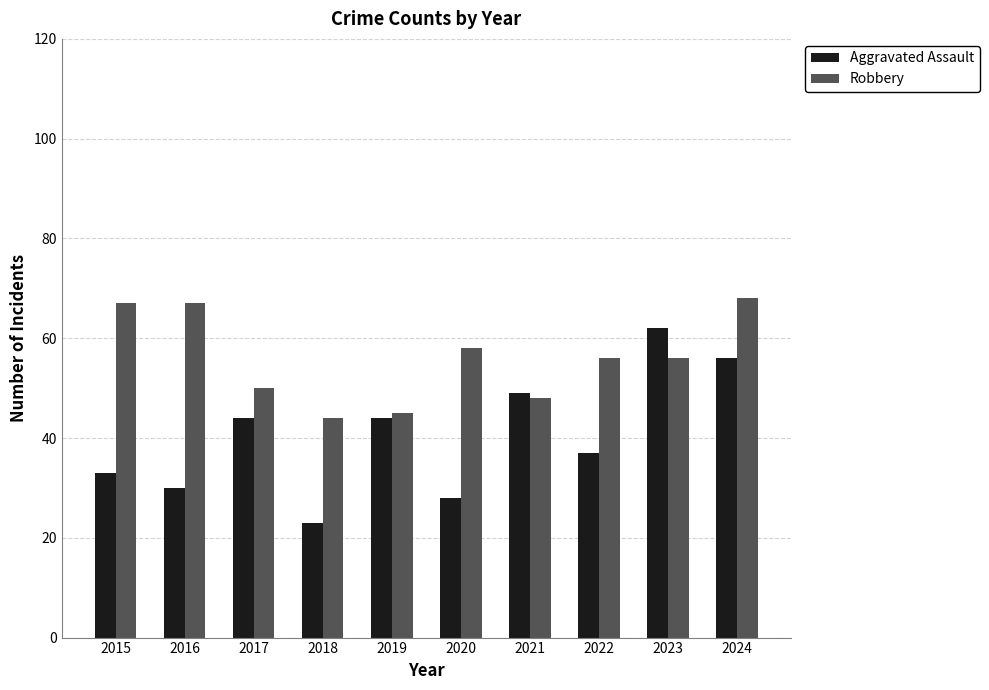

Reading right to left, extract all data points from this chart.

Aggravated Assault: 2024=56	2023=62	2022=37	2021=49	2020=28	2019=44	2018=23	2017=44	2016=30	2015=33
Robbery: 2024=68	2023=56	2022=56	2021=48	2020=58	2019=45	2018=44	2017=50	2016=67	2015=67